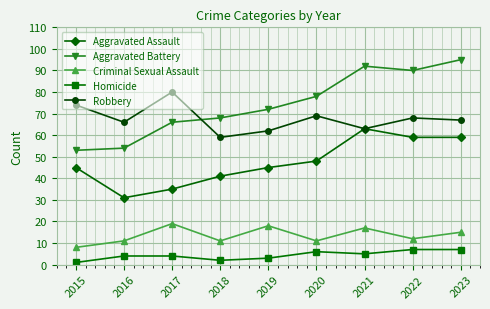

What is the sum of all Criminal Sexual Assault values?

122